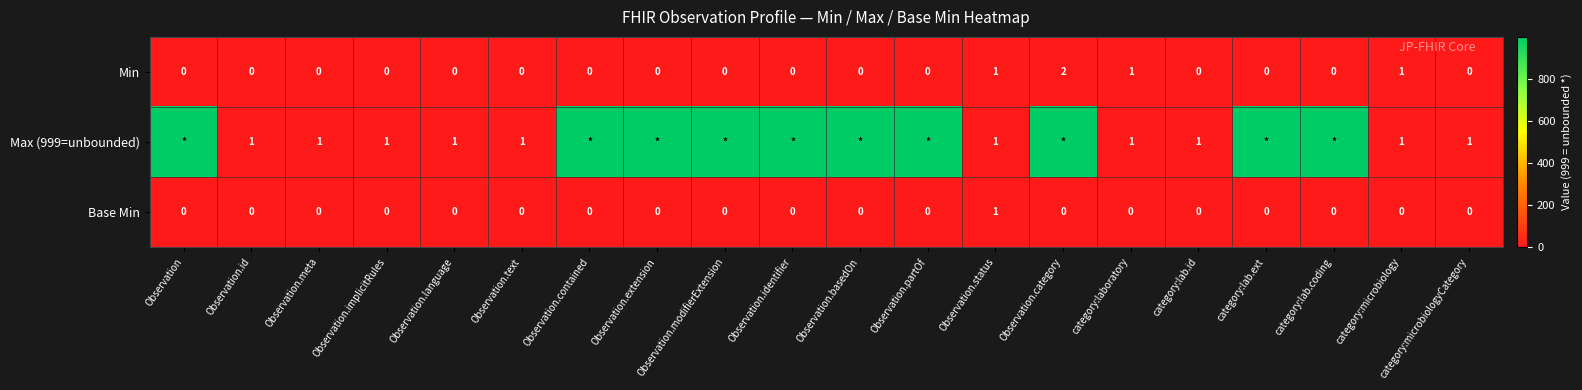

The value of Min at Observation.status is 0. True or false?

False